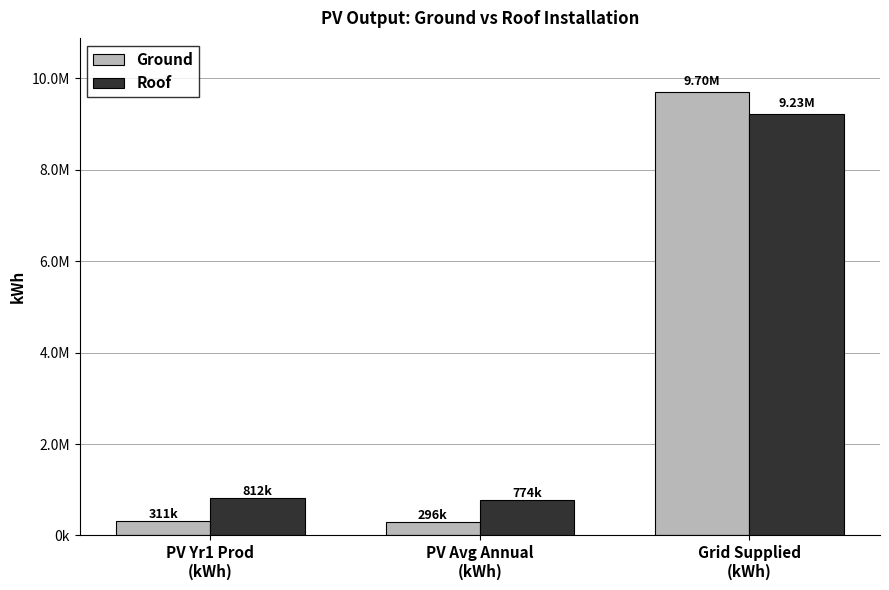

What is the total value across all series at PV Avg Annual
(kWh)?

1069480